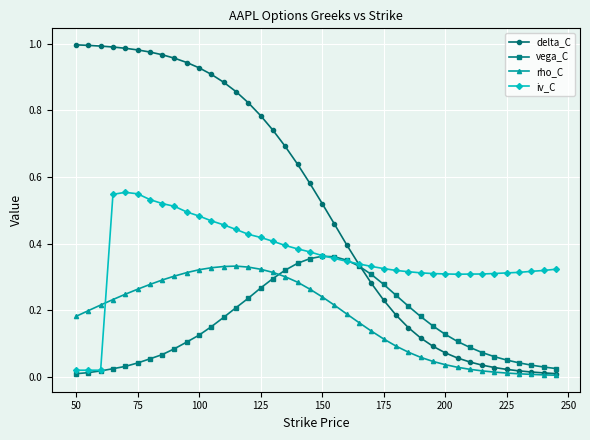

Which series has the largest total across all categories?

delta_C